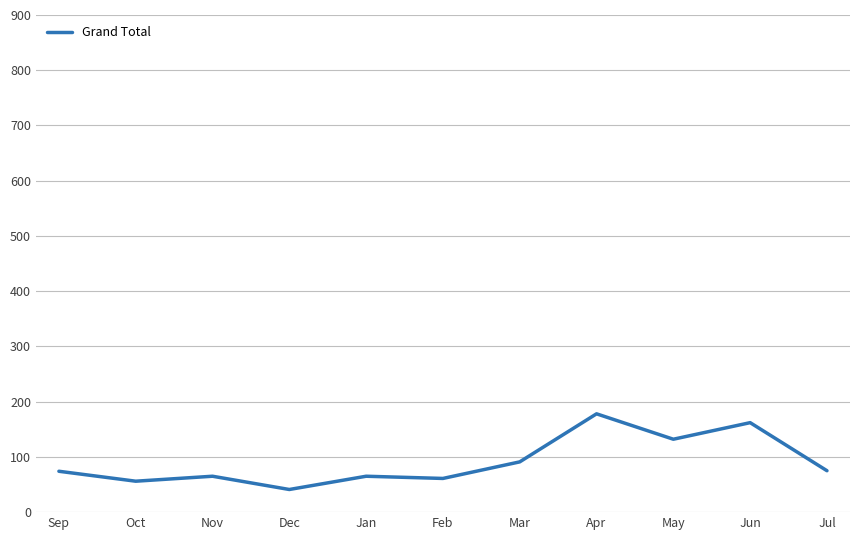

Approximately how many times larger is the value at Jul compared to Oct?

1.3